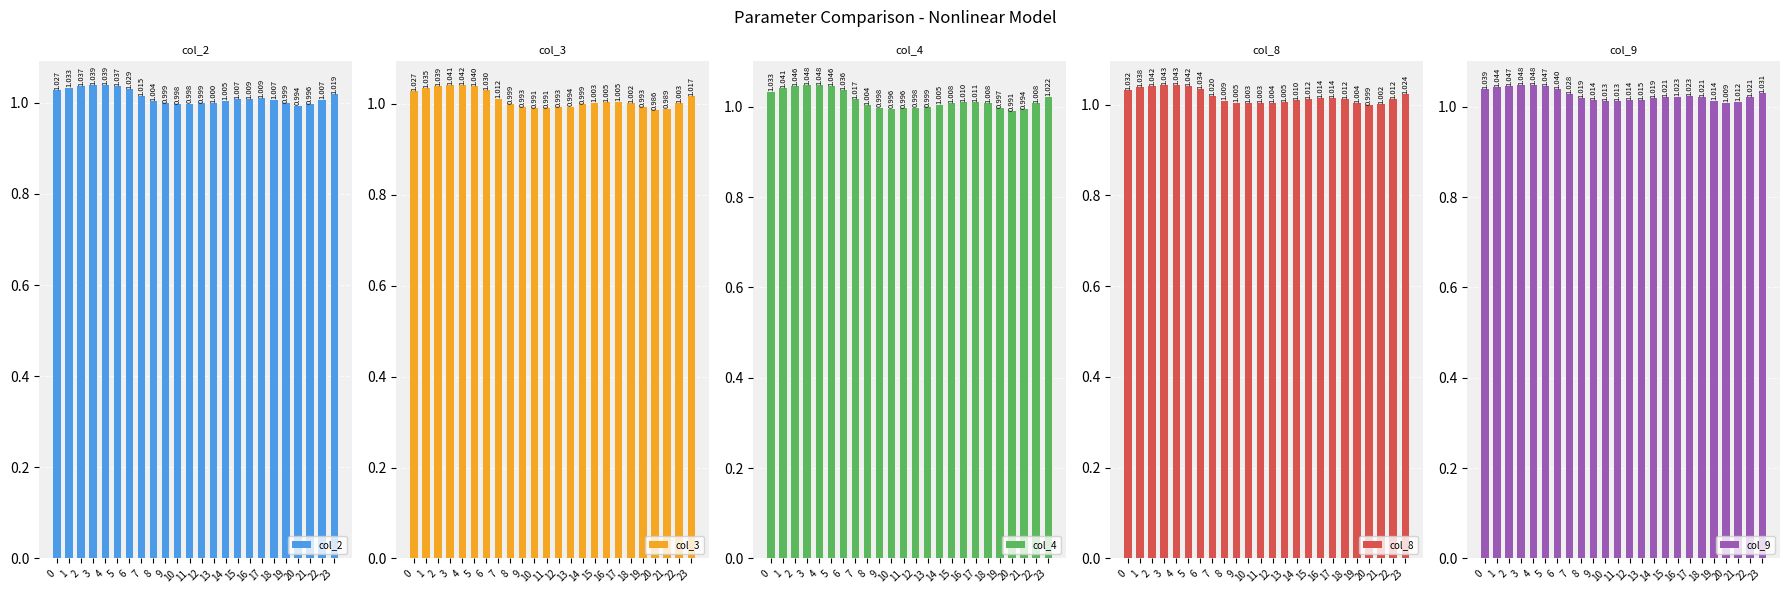

What is the value of the col_2 bar at the 24th from the left?

1.0